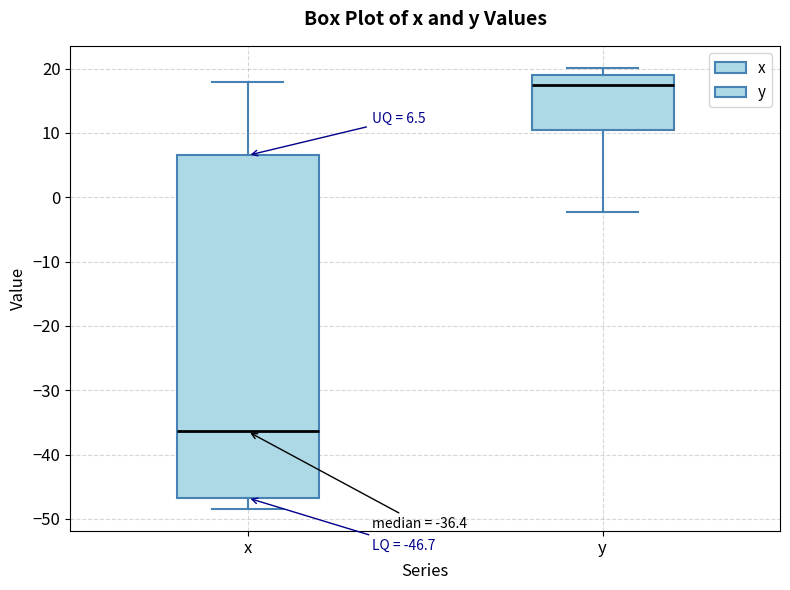

Which box is the tallest, from its lower edge to its upper edge?

x